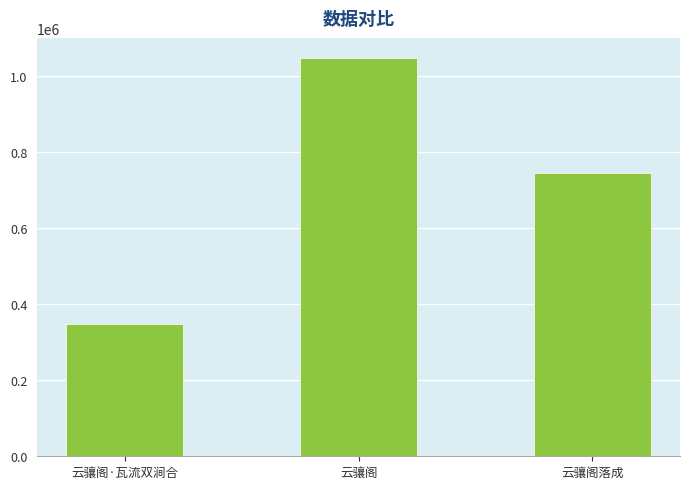

List the labels in order of value, largest first.

云骧阁, 云骧阁落成, 云骧阁·瓦流双涧合